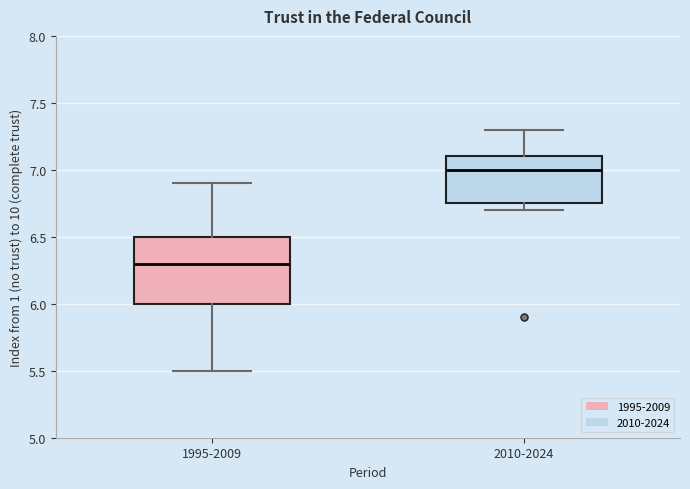

Which box is the tallest, from its lower edge to its upper edge?

1995-2009